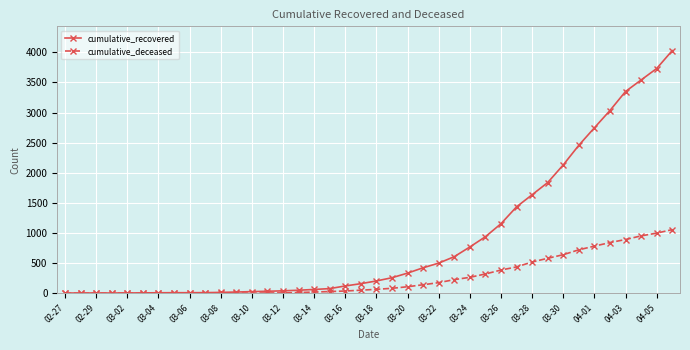

What is the highest value of the cumulative_recovered series?

4028